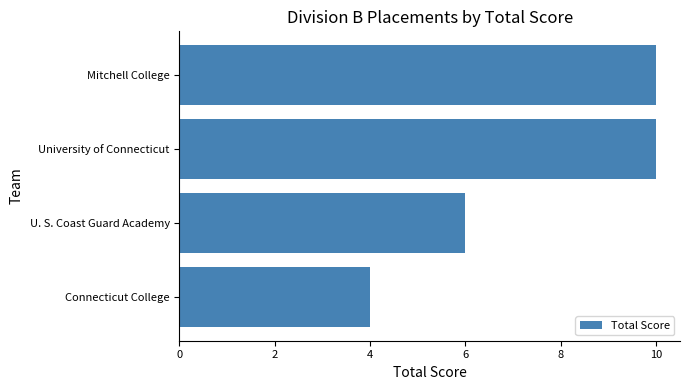

Reading bottom to top, transcribe all the data shown in this chart.

Connecticut College=4	U. S. Coast Guard Academy=6	University of Connecticut=10	Mitchell College=10